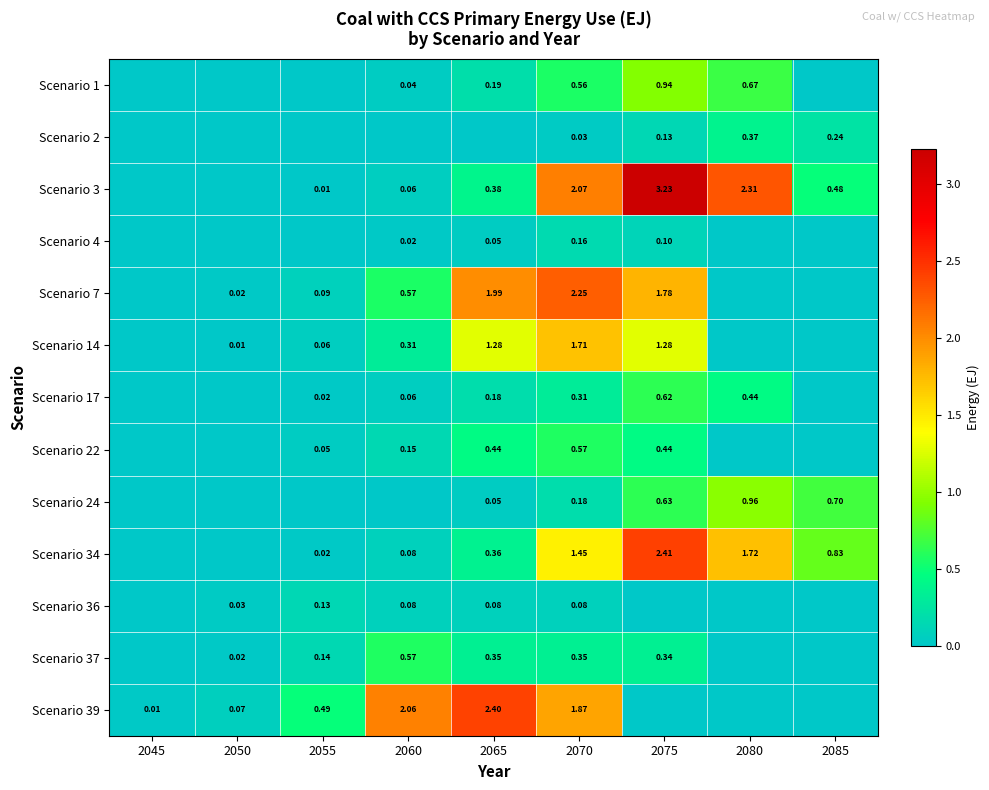

Is the value of Scenario 37 at 2070 greater than the value of Scenario 1 at 2070?

No